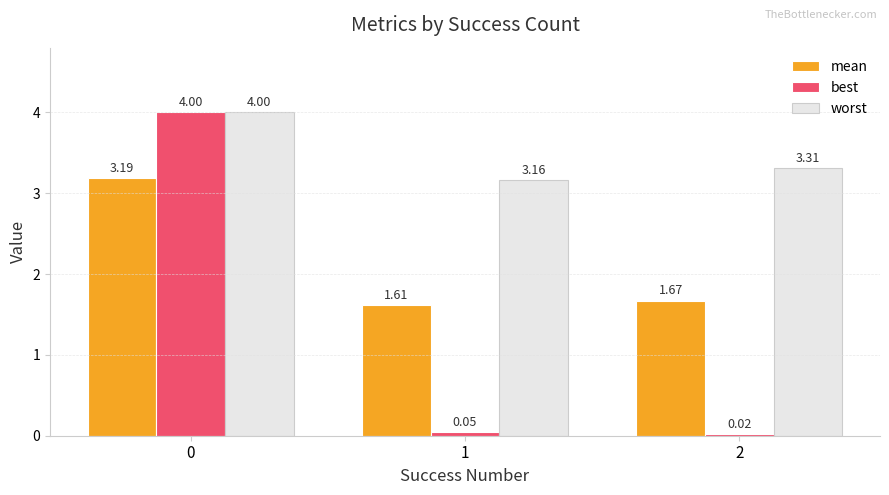

Are the bars grouped side by side (vs. stacked)?

Yes